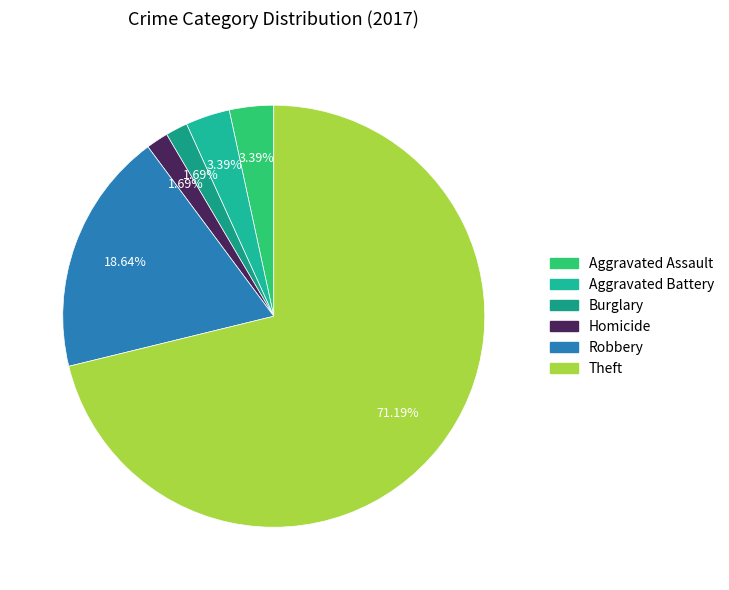

Is there any slice that represents more than half of the pie?

Yes